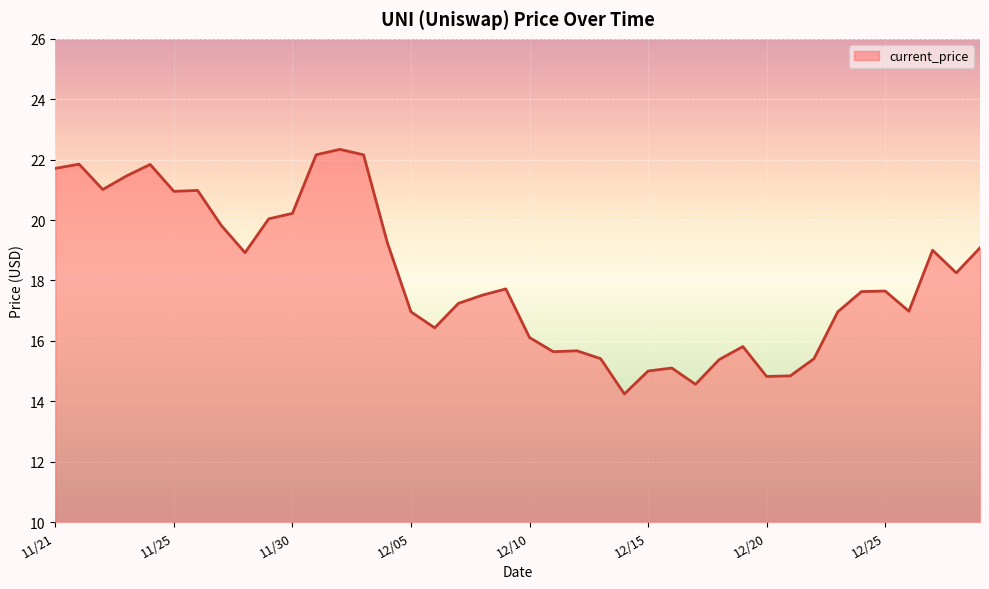

What is the maximum value shown in the chart?

22.3